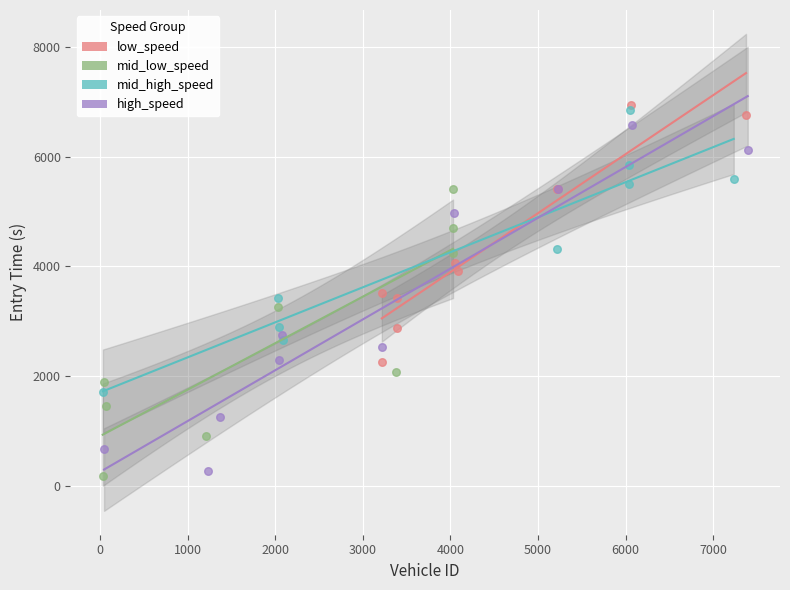

Which series has the largest Y range (max minus min)?

high_speed